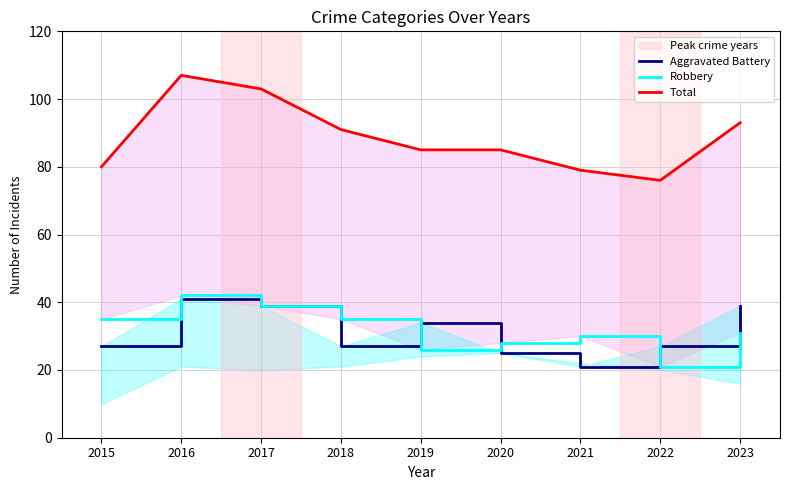

What is the value of the Robbery point at the 3rd from the left?

39